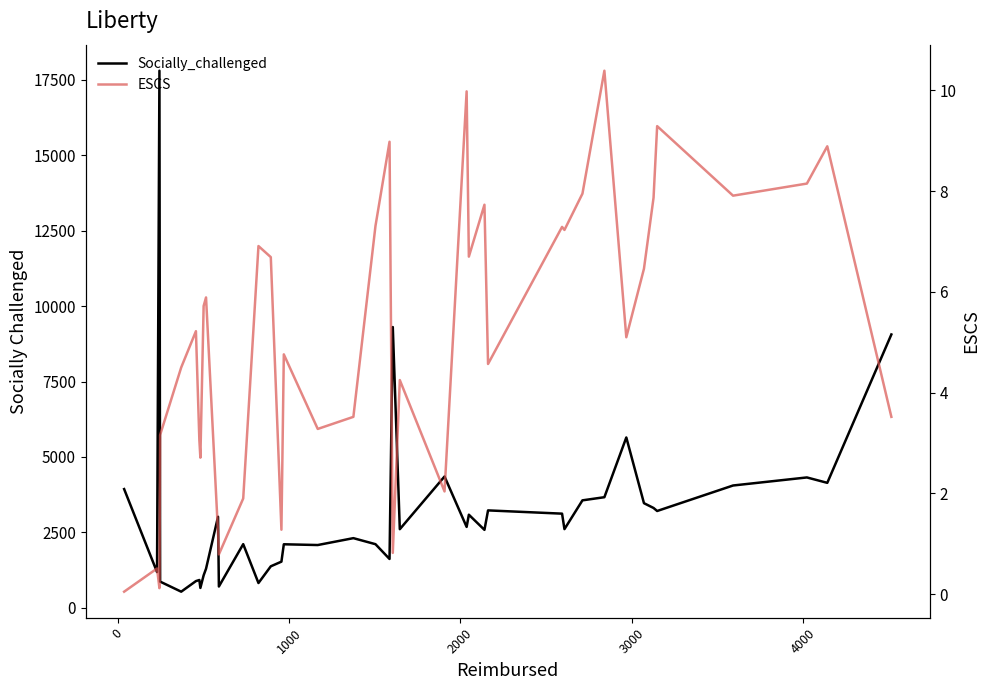

What is the highest value of the ESCS series?

10.4